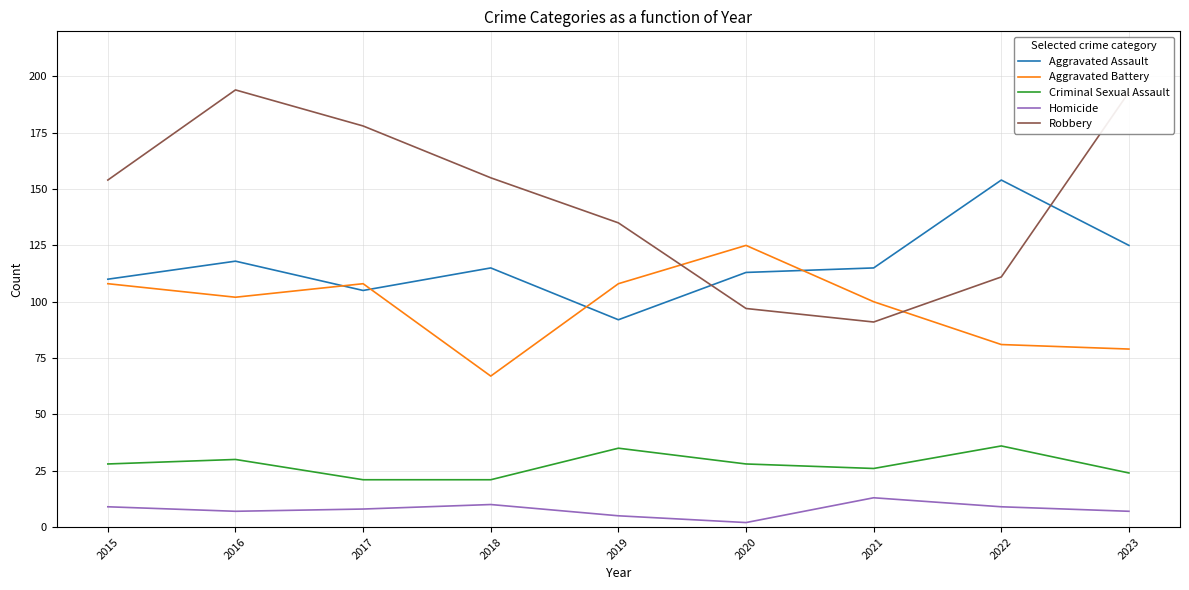

What is the highest value of the Criminal Sexual Assault series?

36